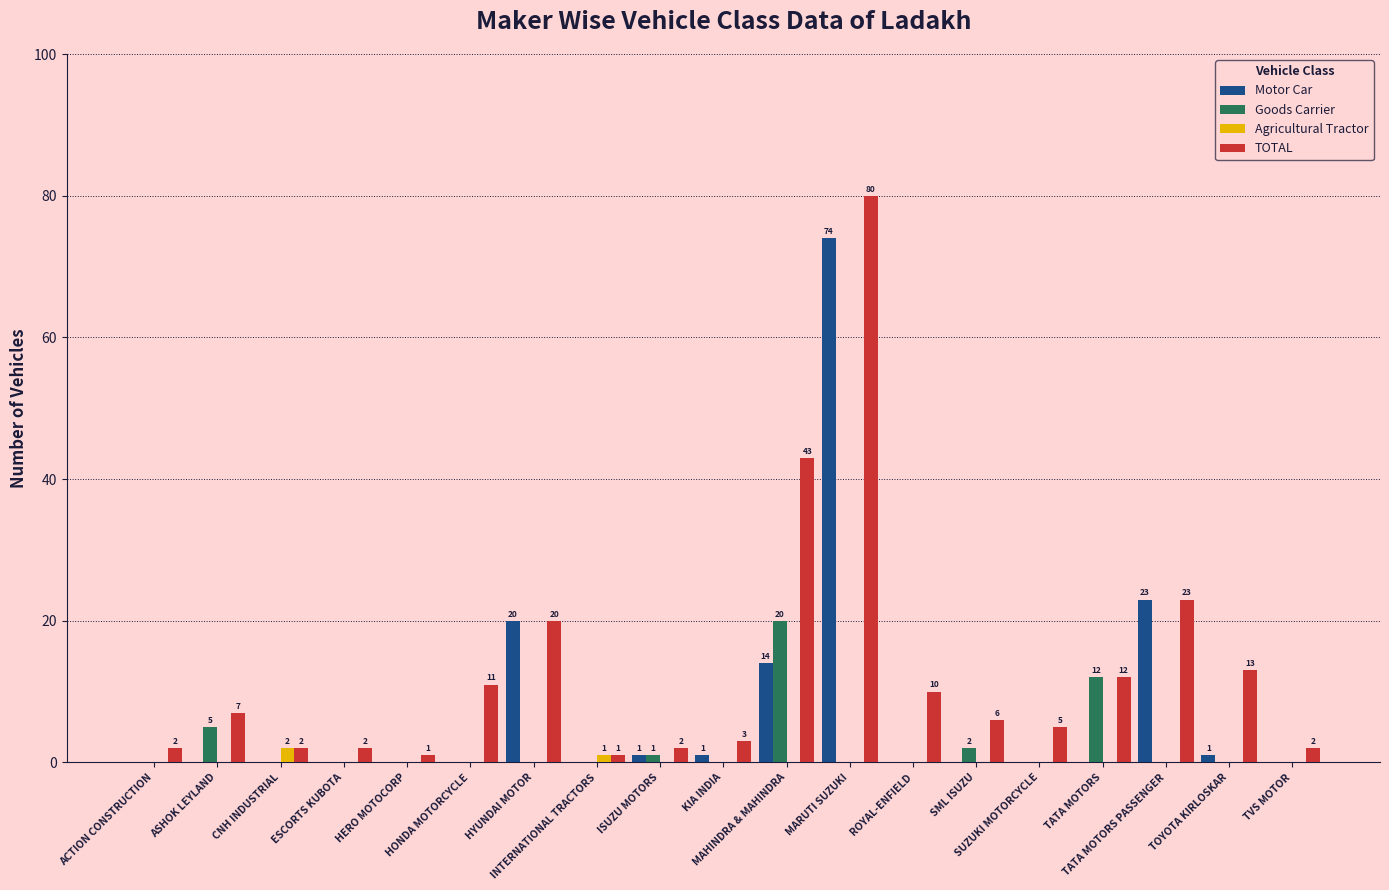

What is the maximum value for Motor Car?

74